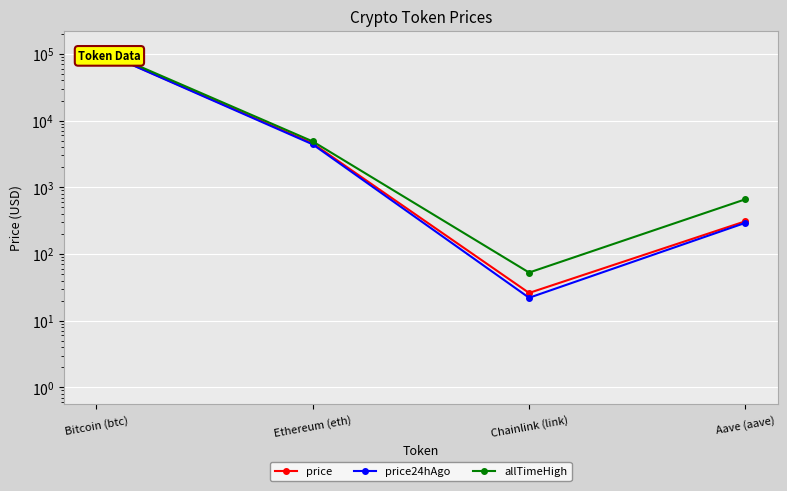

Read the price value at Chainlink (link).

26.1